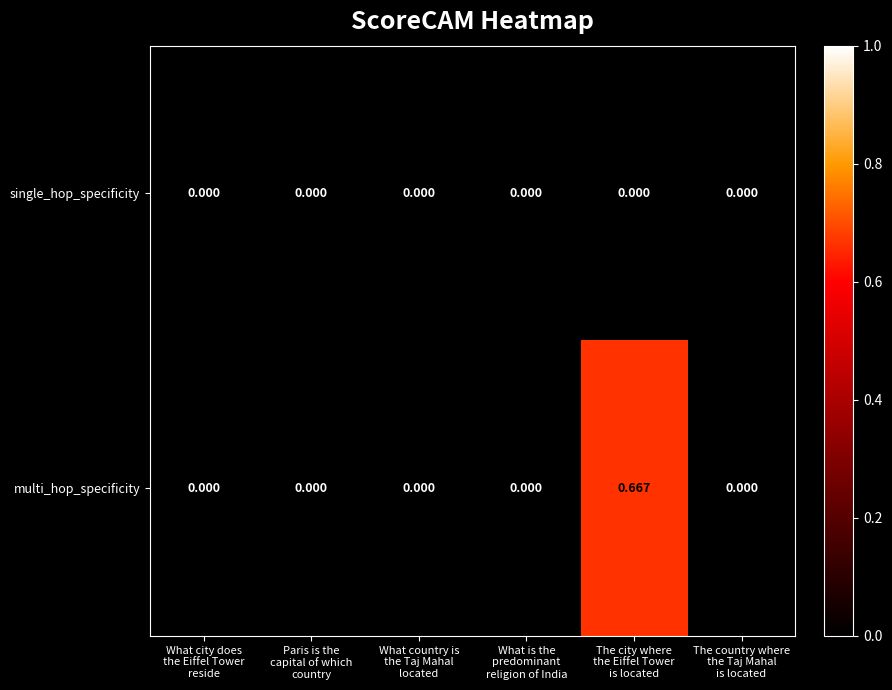

List the series in order of their peak value, lowest first.

single_hop_specificity, multi_hop_specificity